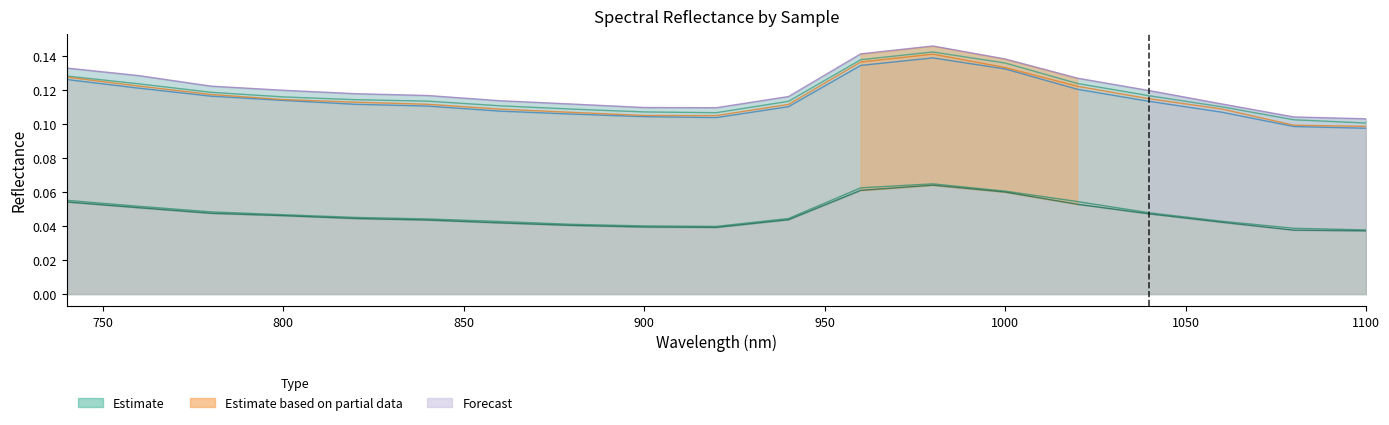

What is the maximum value for AC2T1R3P3_24?

0.1